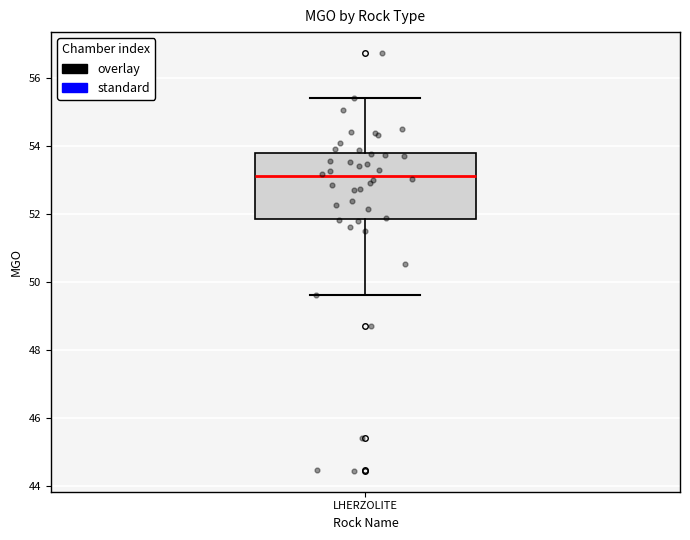

Read this box plot against the y-axis: the position of the median line, the range covered by the box, and the ends of both whiskers. The values are not printed on the chart, so give them approximately, as read against the axis.

median 53.2, box 51.8 to 53.8, whiskers 49.6 to 55.4